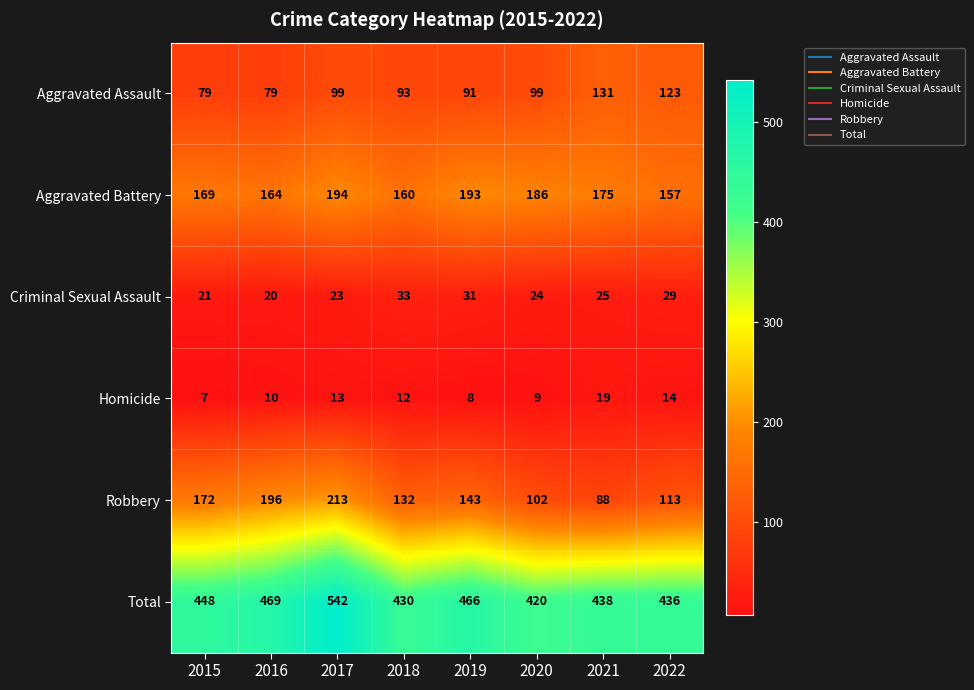

What is the difference between the highest and lowest values at 2017?

529